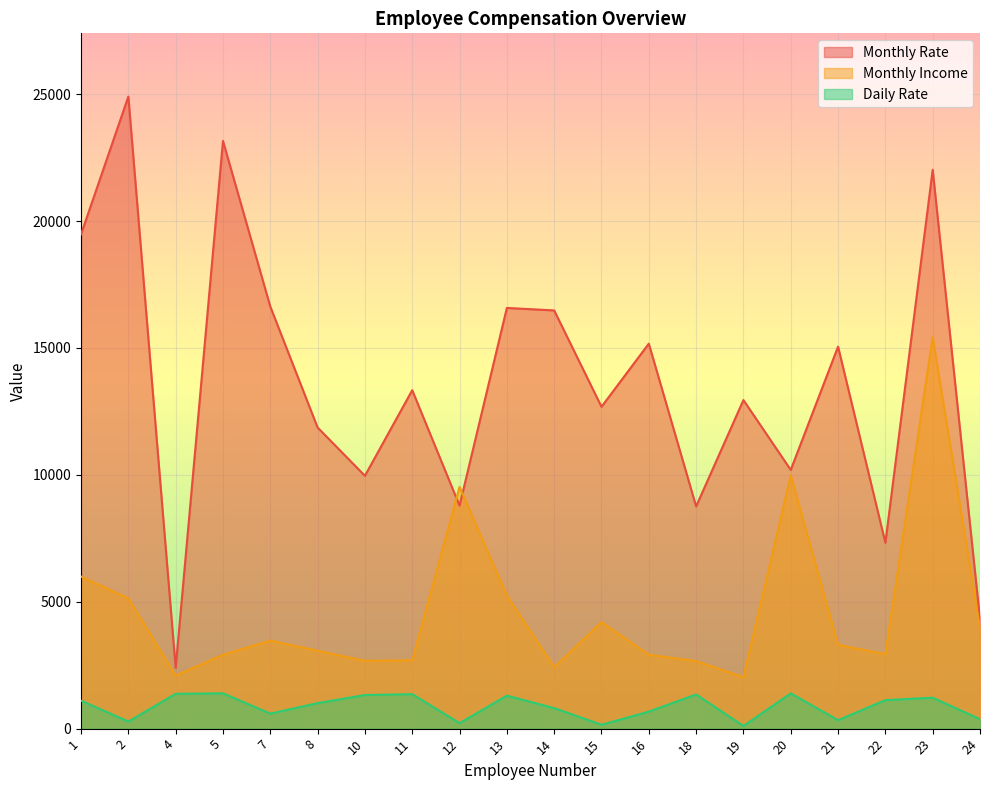

Rank the series by their average value, from lowest to highest.

Daily Rate, Monthly Income, Monthly Rate